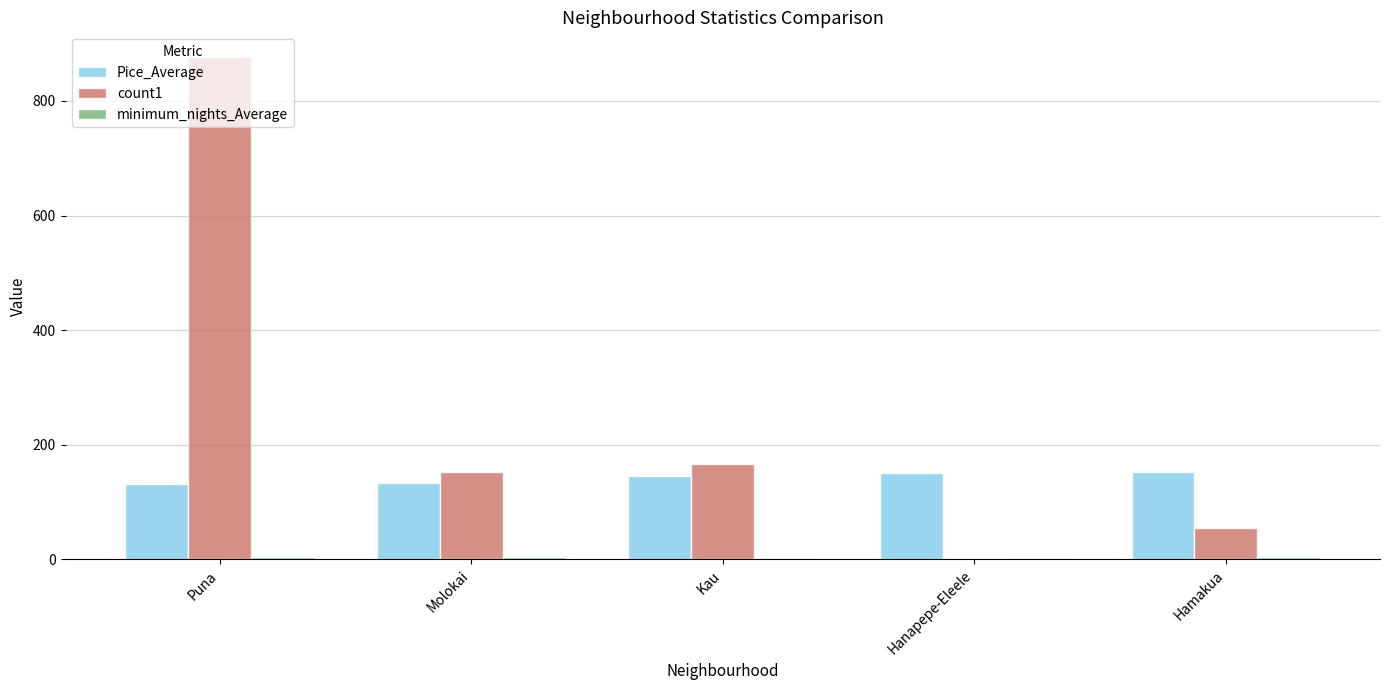

Is it true that count1 equals 1180 at Puna?

False